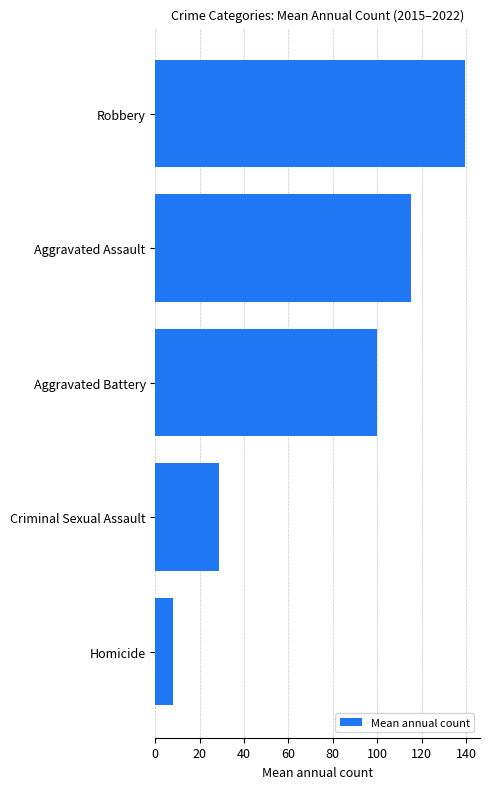

What is the average value?

78.2